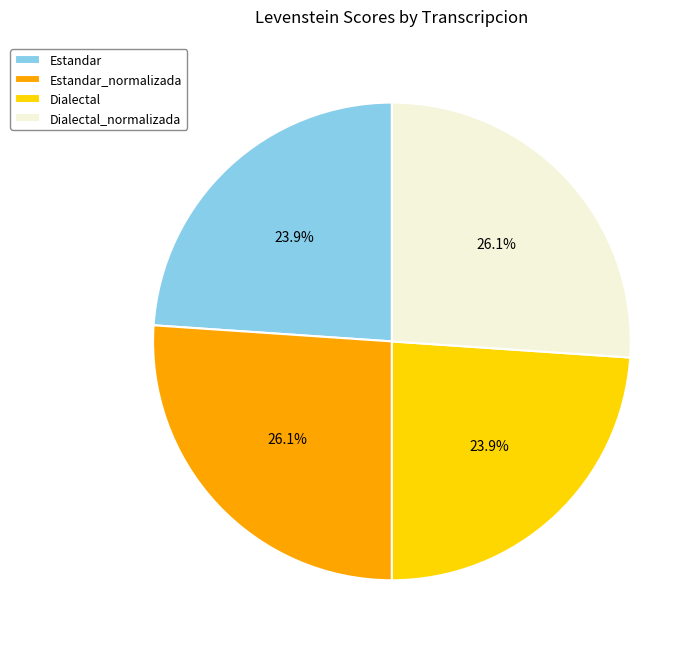

Is Estandar_normalizada the majority of the pie?

No